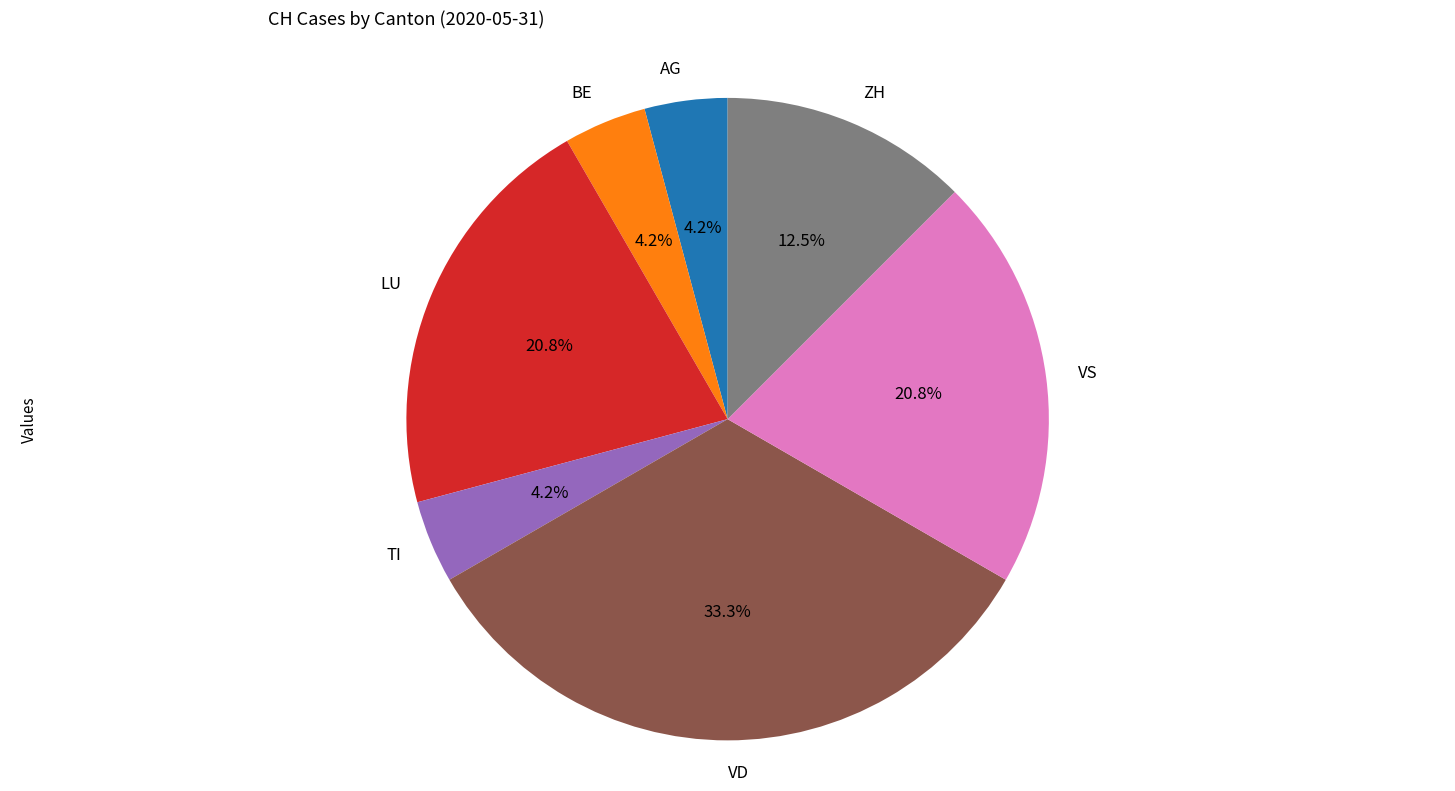

What portion of the pie excludes AG?

95.8%